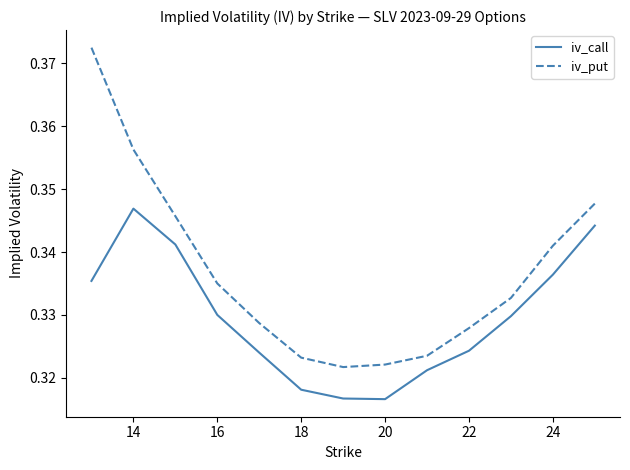

True or false: iv_put and iv_call cross at least once.

False